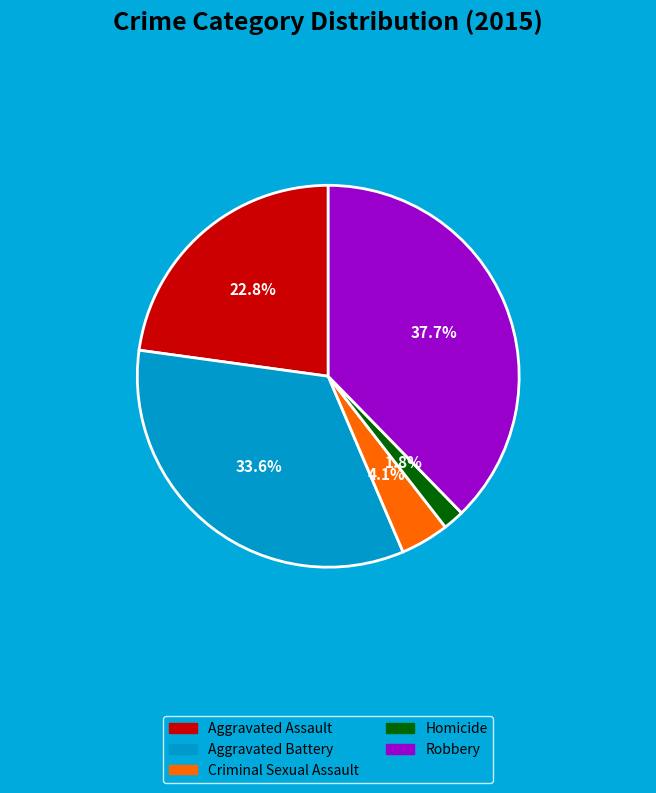

Which category has the smallest portion of the pie?

Homicide